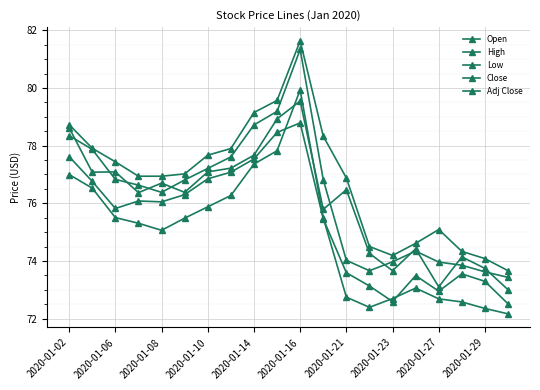

Which series has the largest range (max minus min)?

High